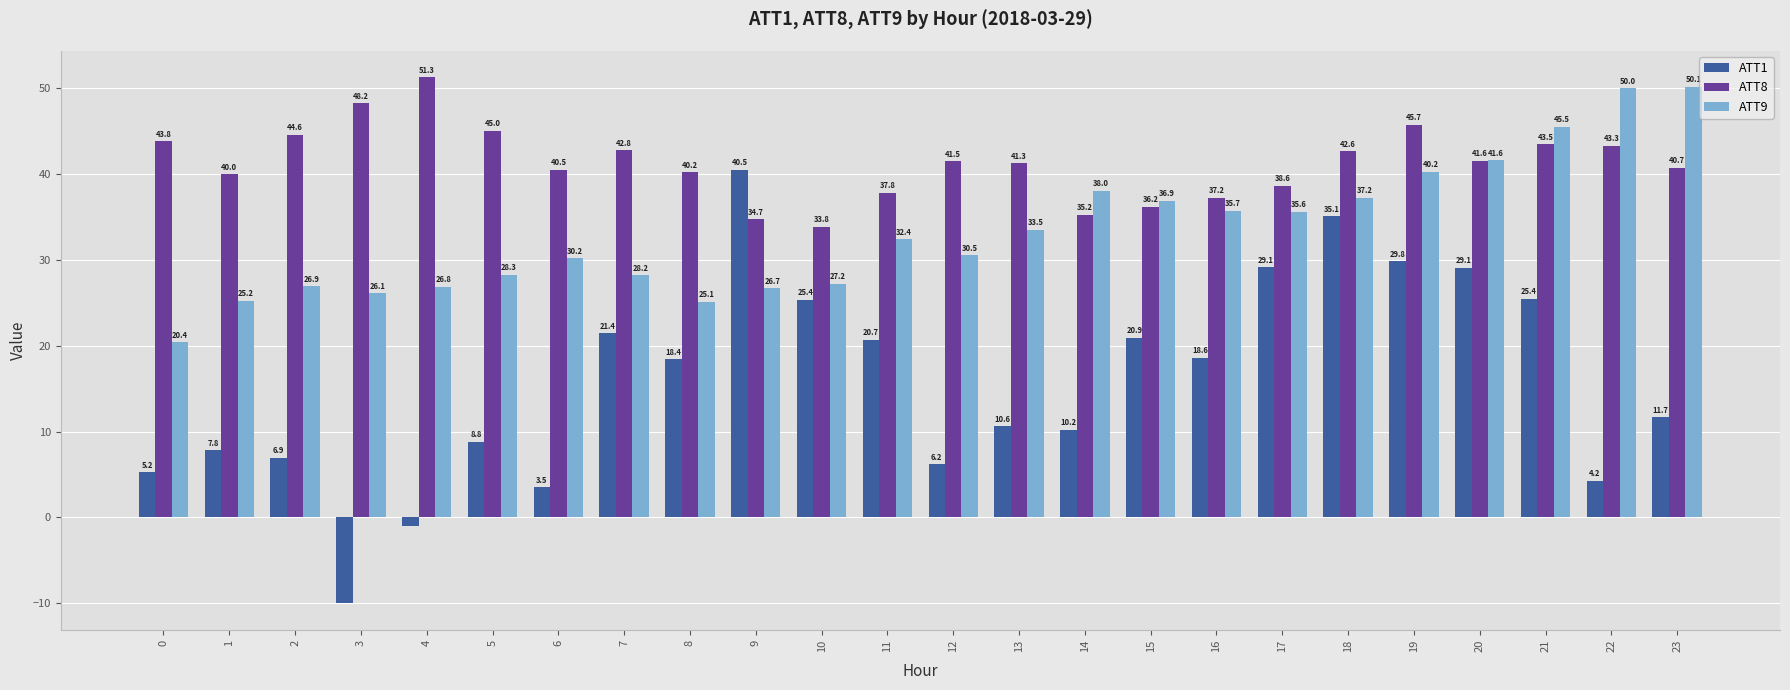

How many data points in ATT1 are less than 18?

12